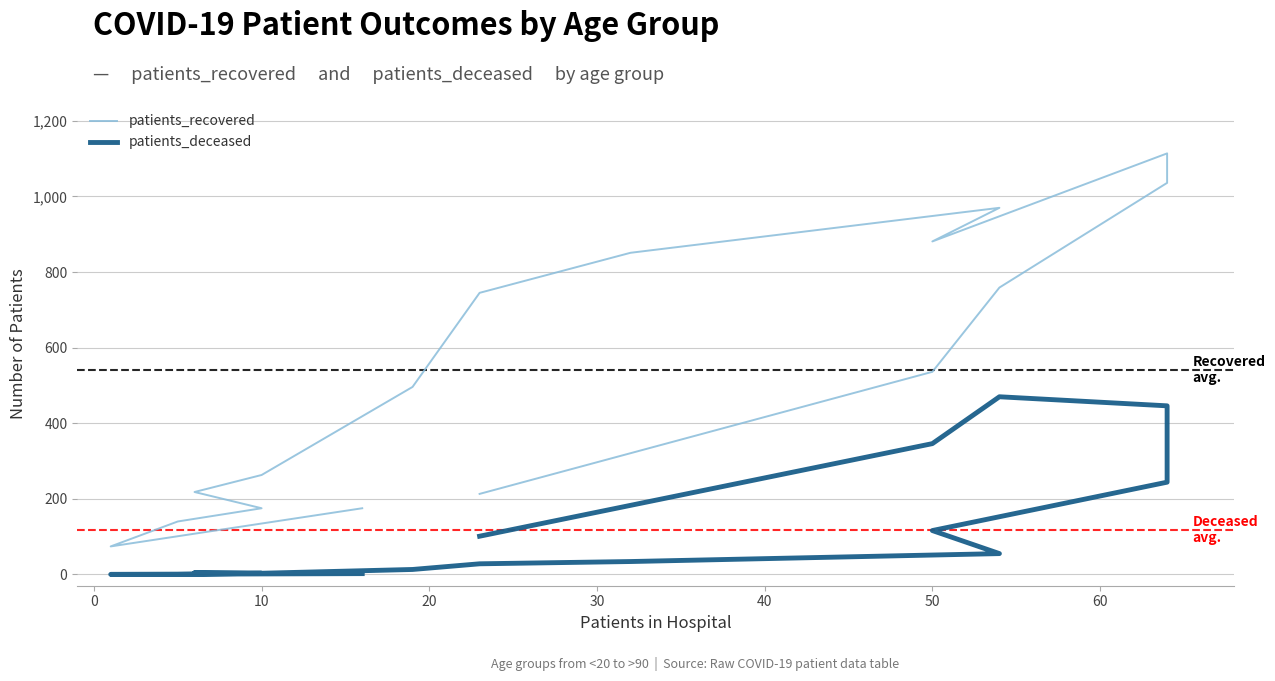

What is the label of the 15th point from the left?

50